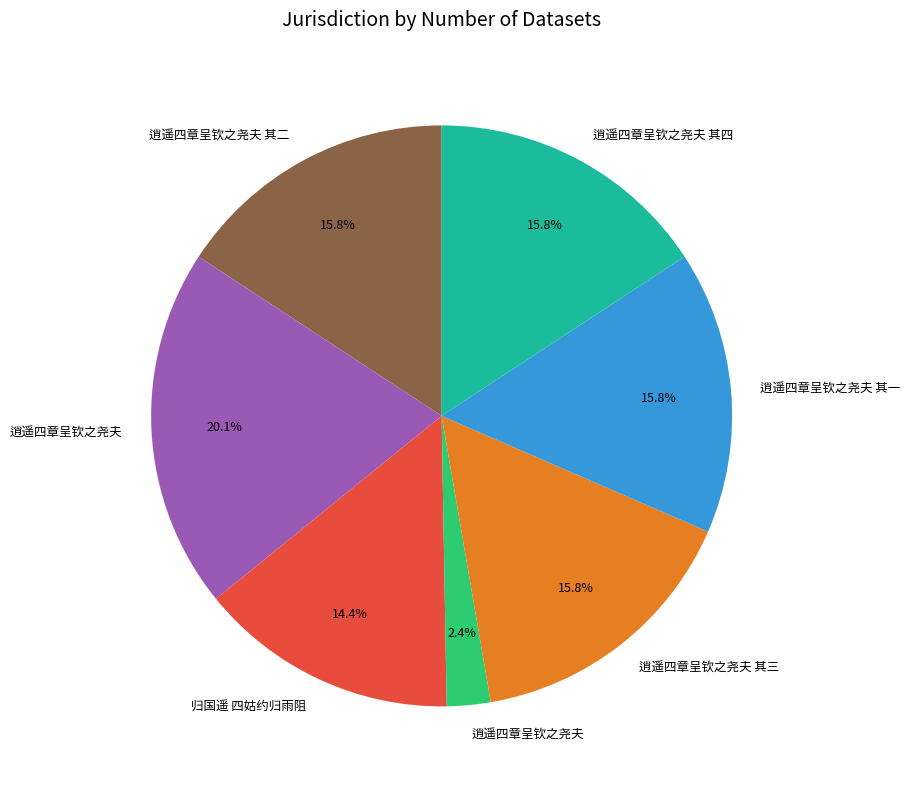

To the nearest percent, what is the difference between the largest and smallest slice percentages?

18%